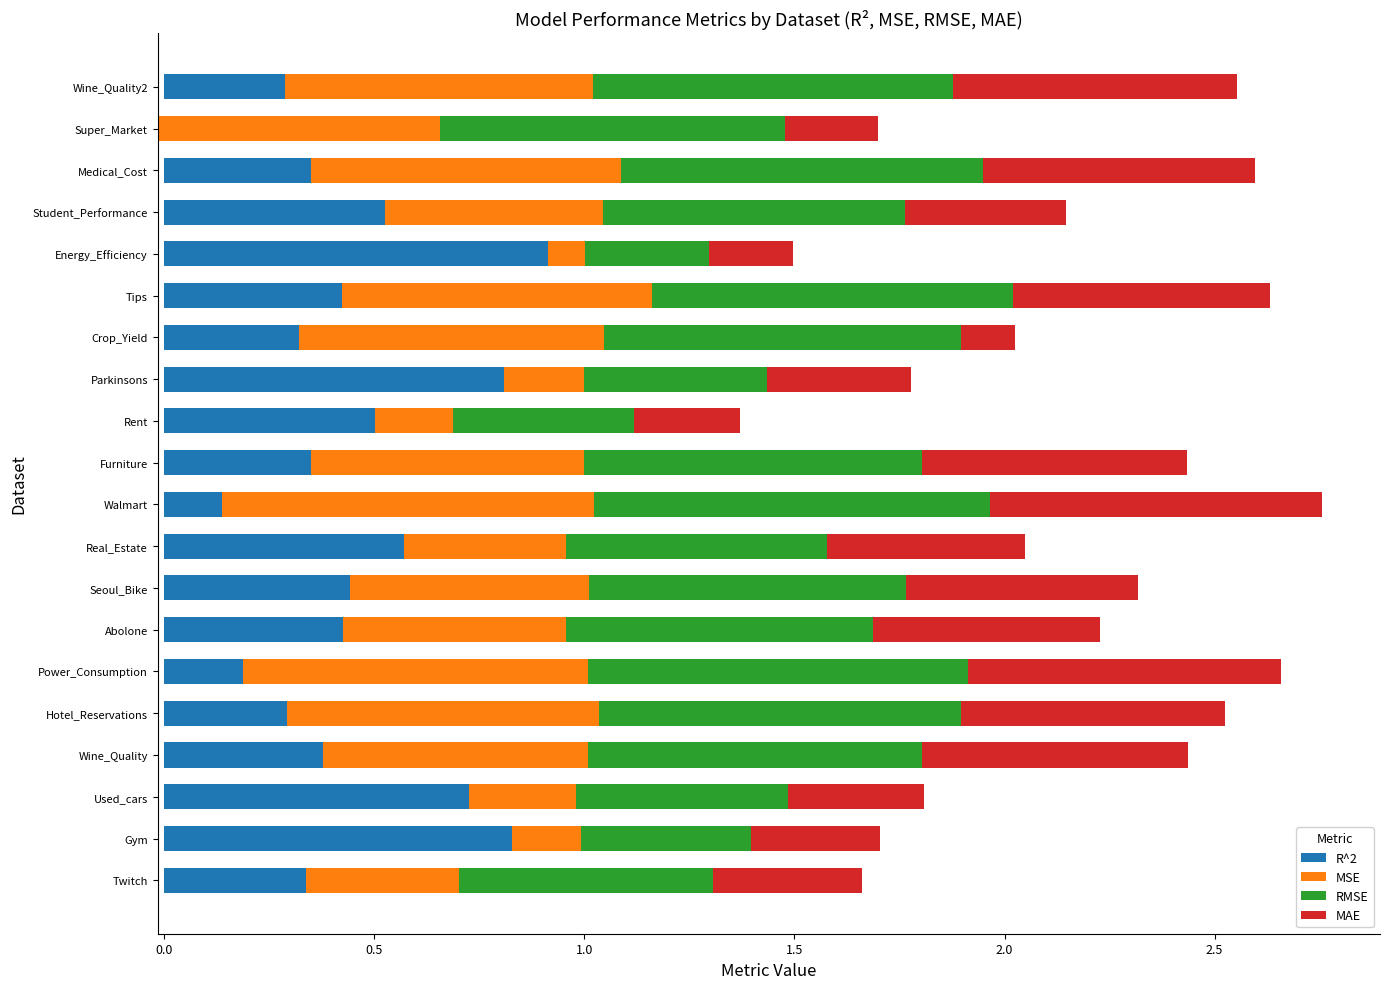

Is the value of MSE at Energy_Efficiency greater than the value of RMSE at Wine_Quality?

No